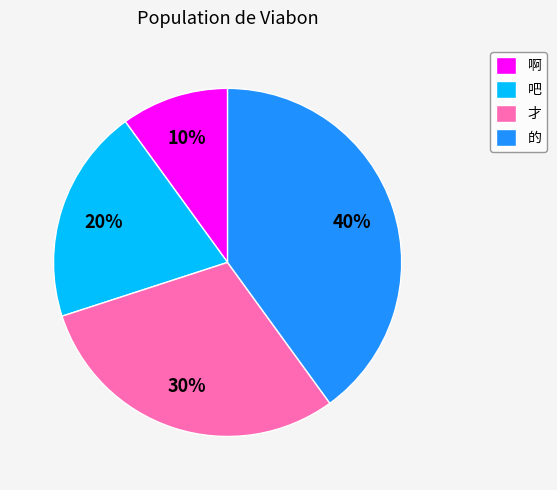

Is it true that 啊 is 16% of the pie?

False